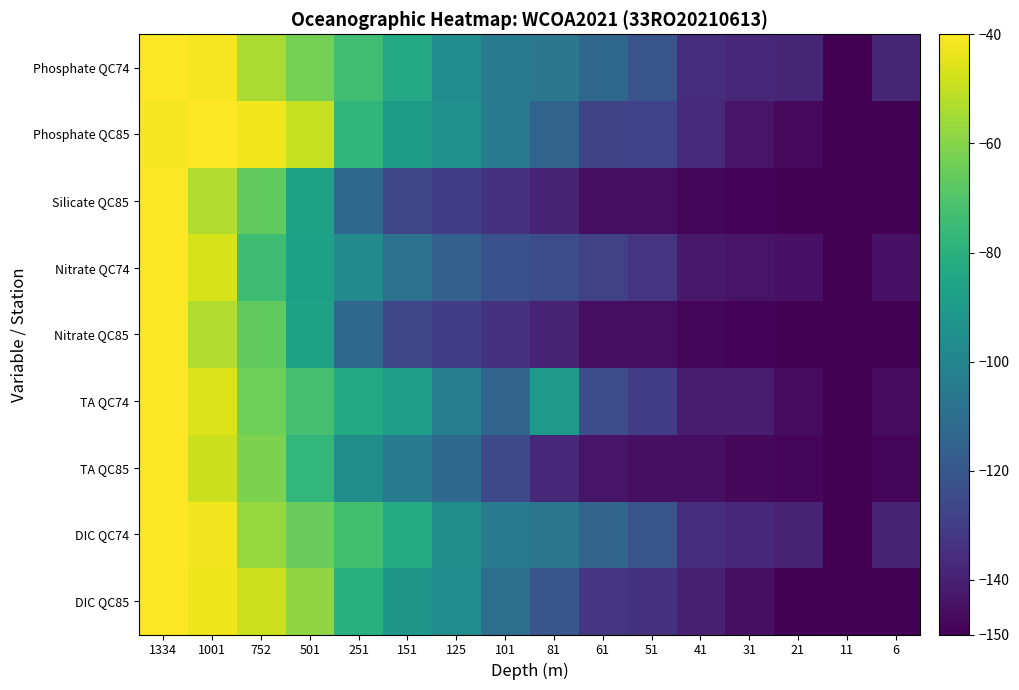

Which series has the largest range (max minus min)?

DIC QC85